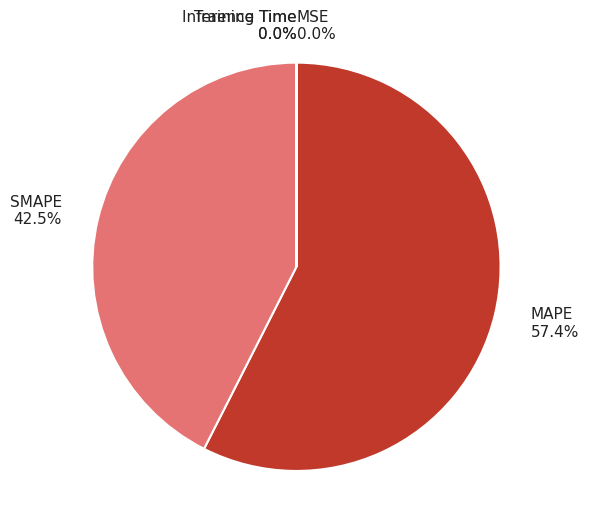

Is there any slice that represents more than half of the pie?

Yes